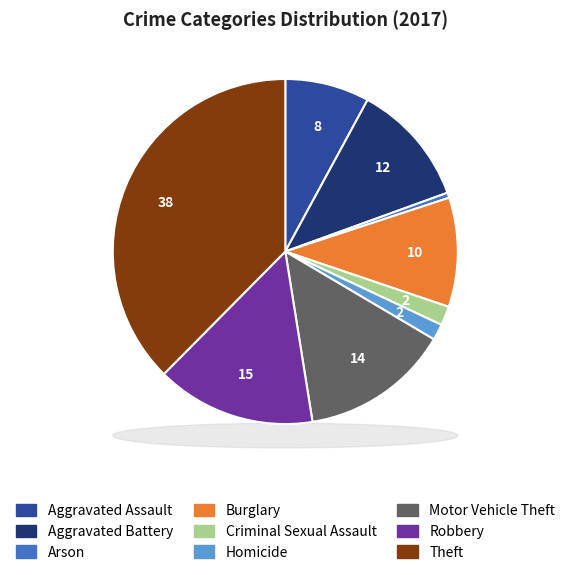

True or false: Homicide accounts for 2% of the total.

True